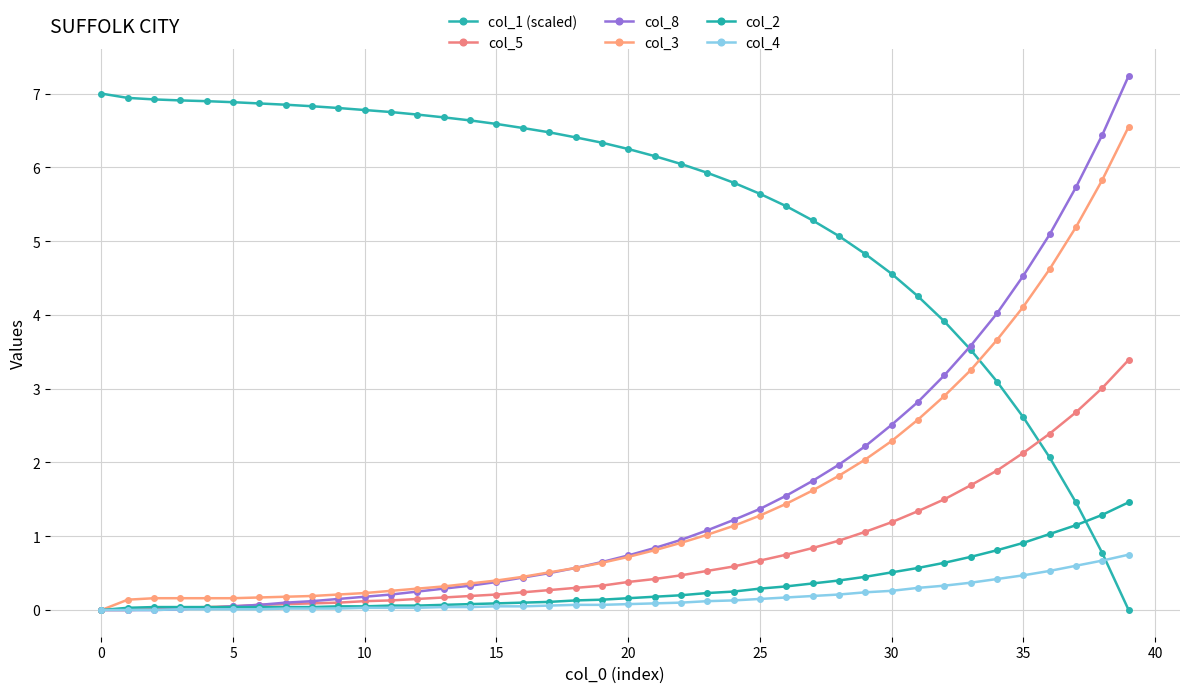

What are all the series names shown in the legend?

col_1 (scaled), col_5, col_8, col_3, col_2, col_4